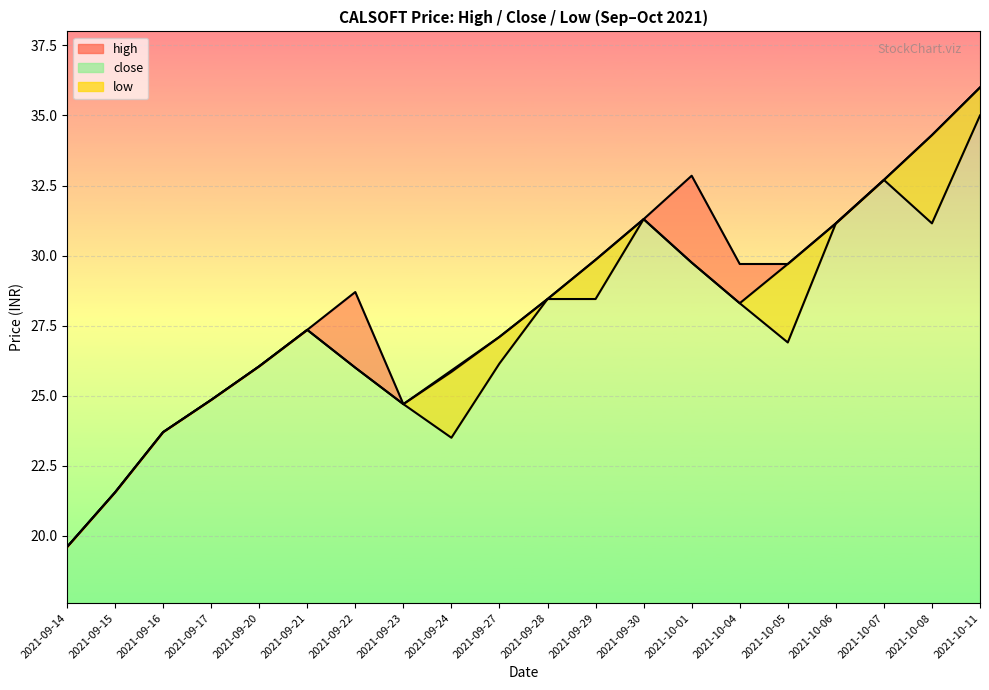

Rank the series by their average value, from highest to lowest.

high, close, low